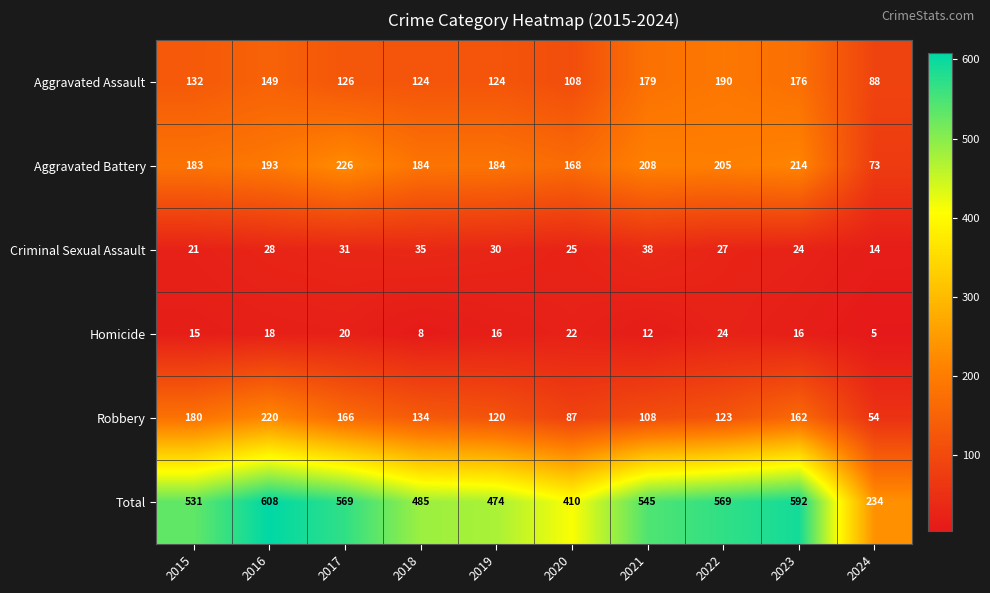

List the series in order of their peak value, lowest first.

Homicide, Criminal Sexual Assault, Aggravated Assault, Robbery, Aggravated Battery, Total